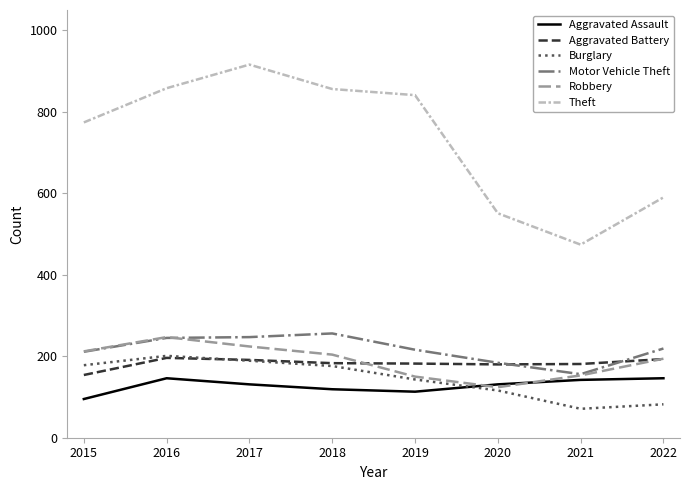

How many interior local peaks does the Burglary series have?

1